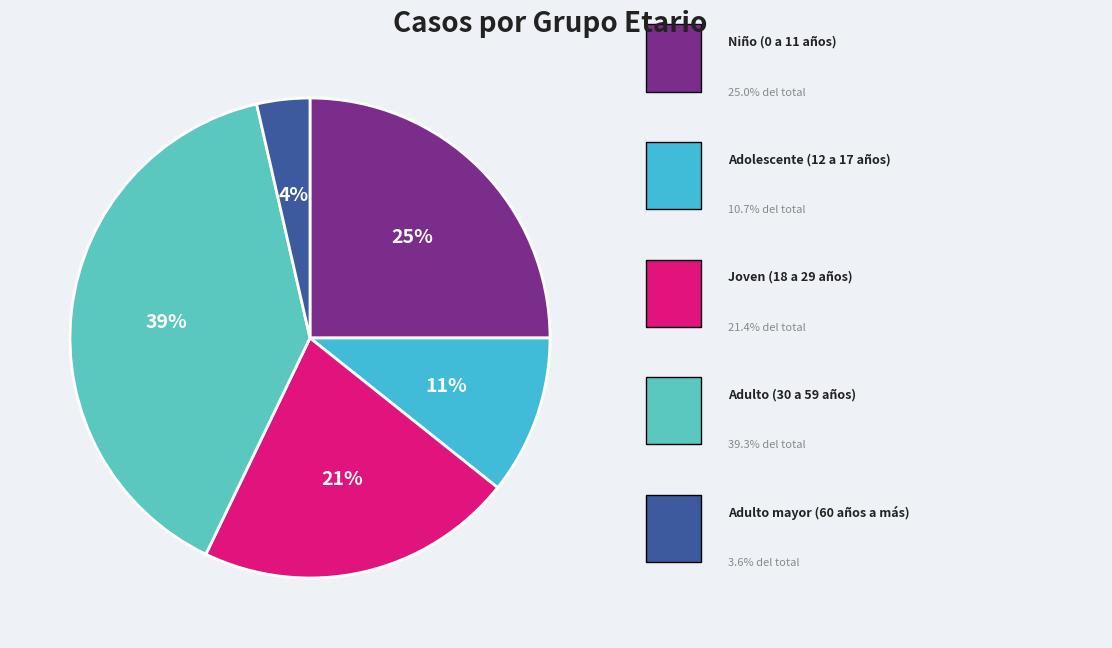

Which slice is the largest?

Adulto (30 a 59 años)